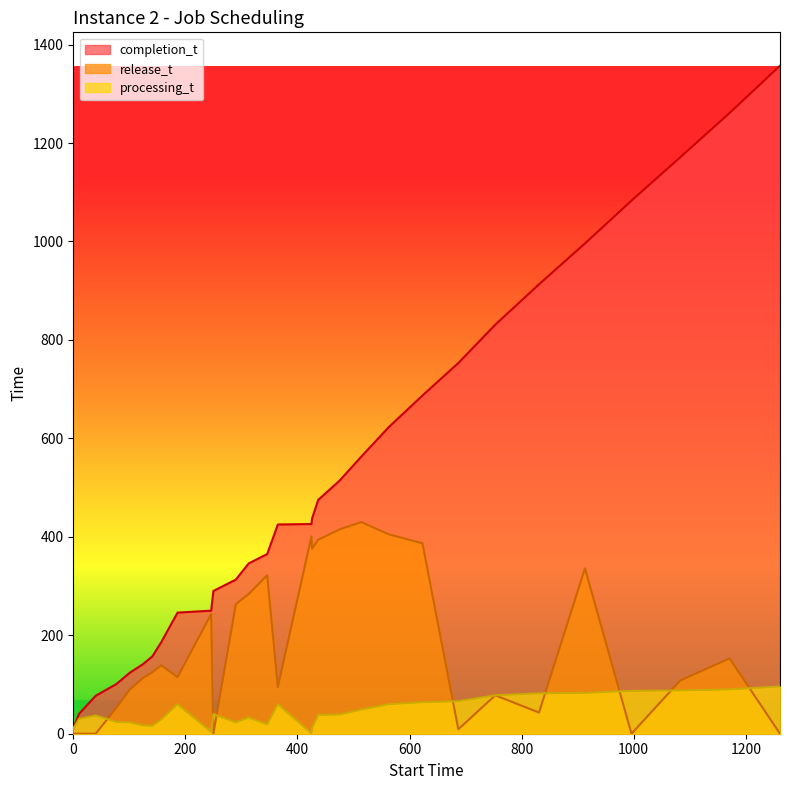

Between which two adjacent categories do processing_t and release_t first intersect?

40 and 77